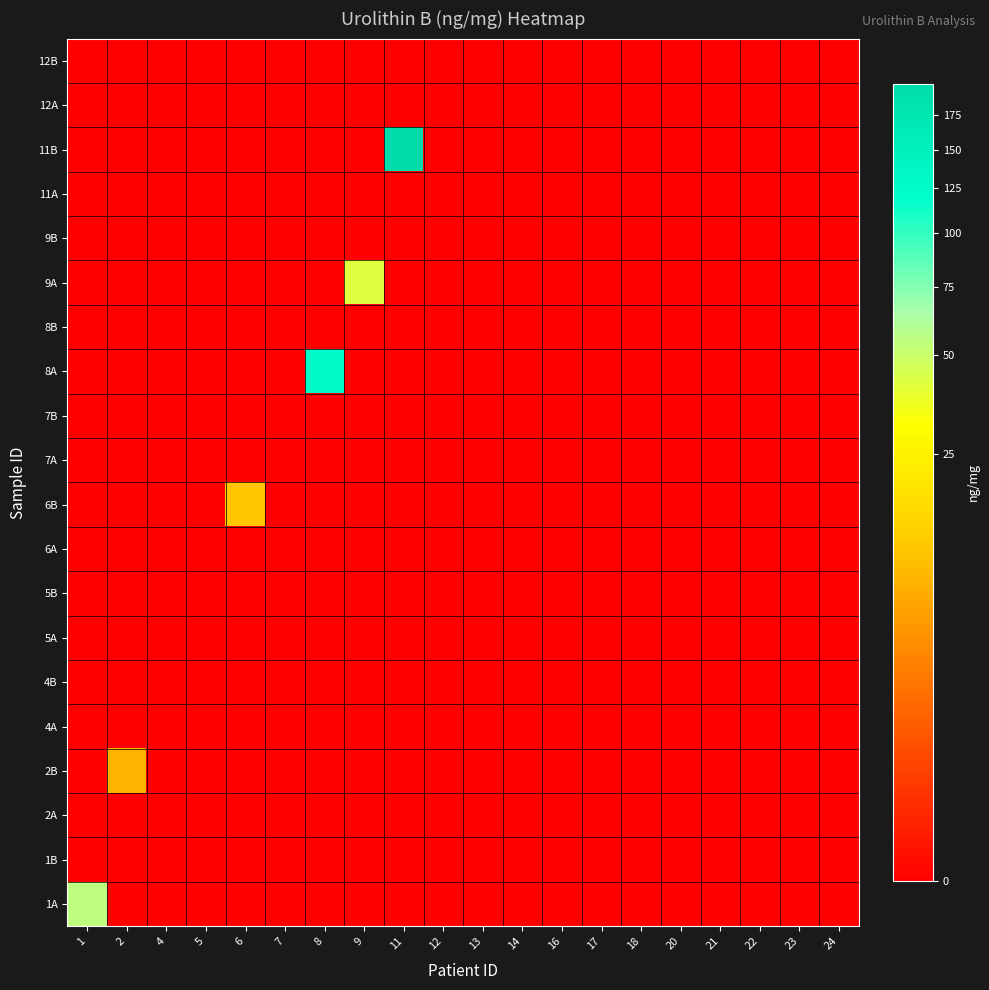

At which category is the sum across all series the highest?

11